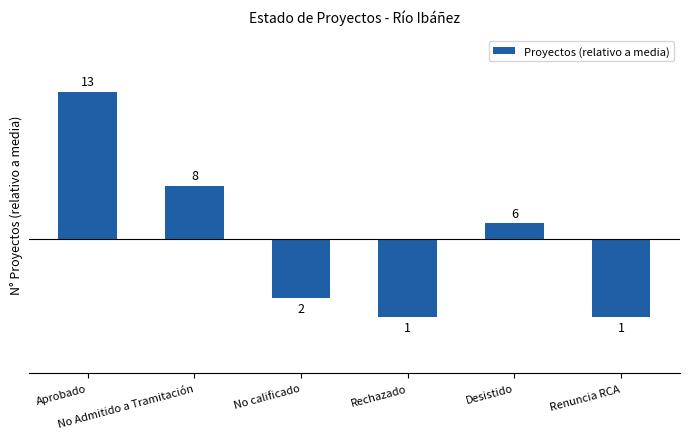

The chart shows a value of -1.9 at Renuncia RCA. True or false?

False